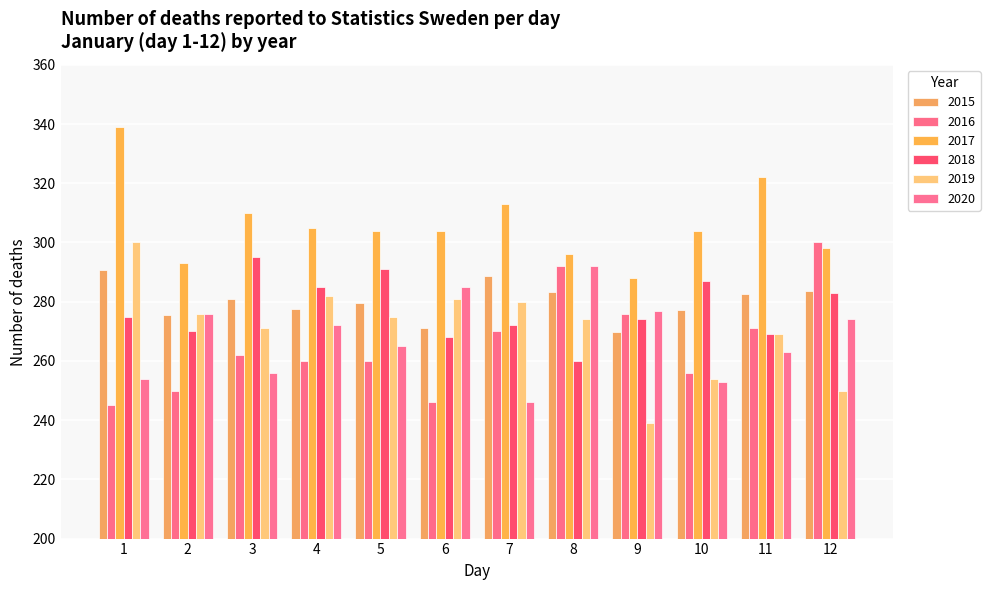

How many bars are there in each group?

6